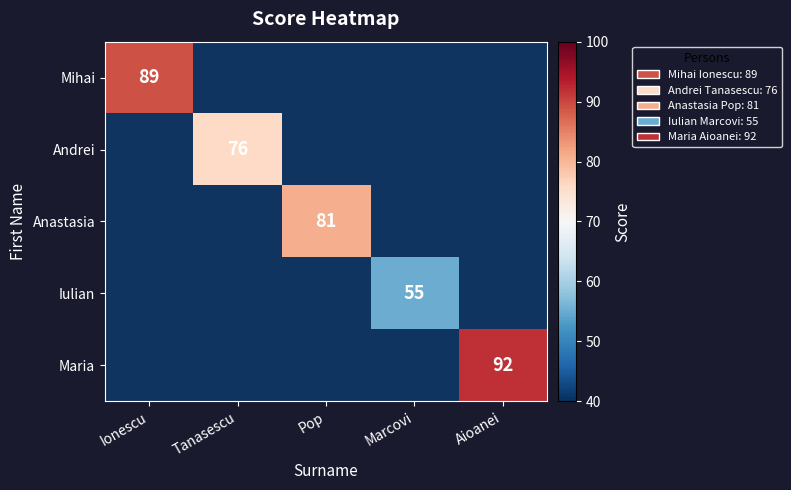

Which category has the lowest value in the Andrei series?

Ionescu